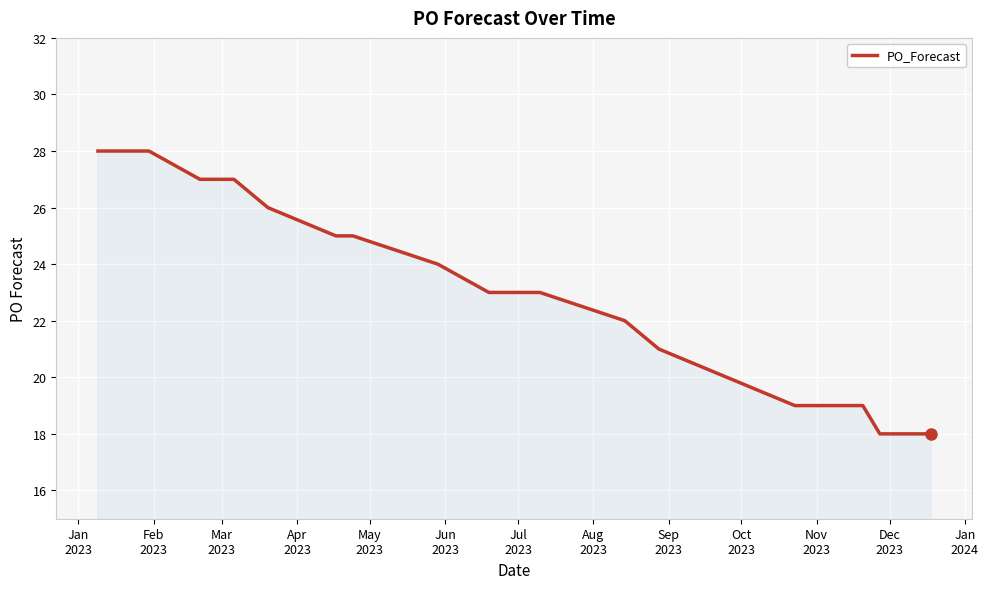

What is the greatest value displayed?

28